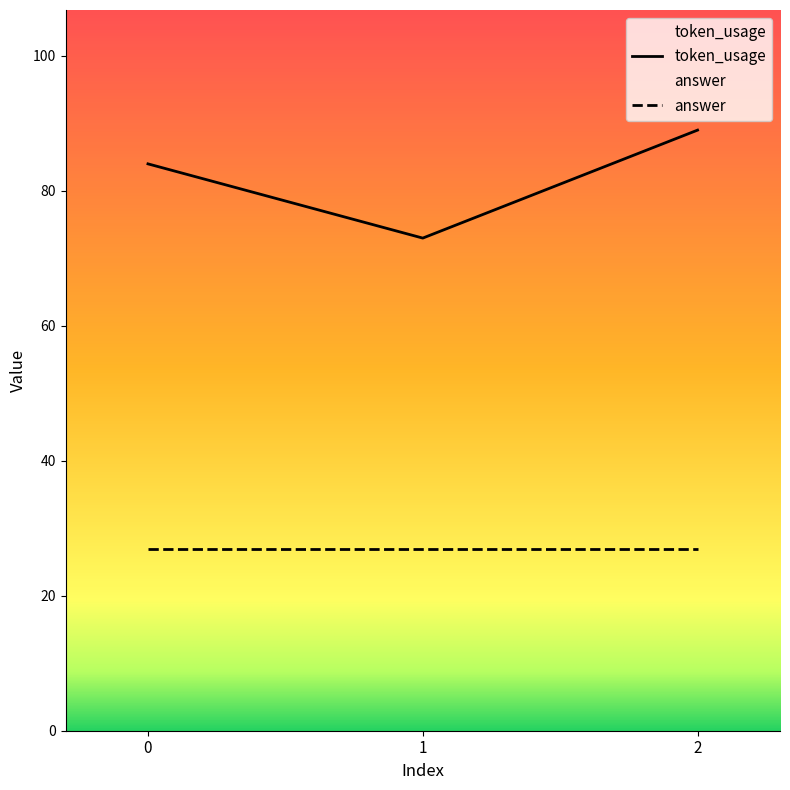

What is the value of the 3rd point from the left?

89